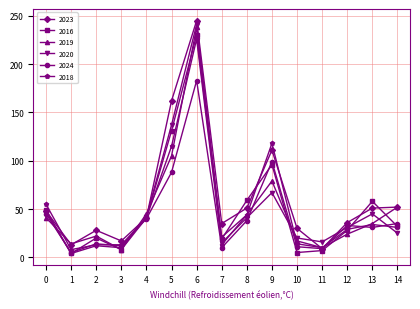

True or false: 2024 has a value of 33 at 12.

True